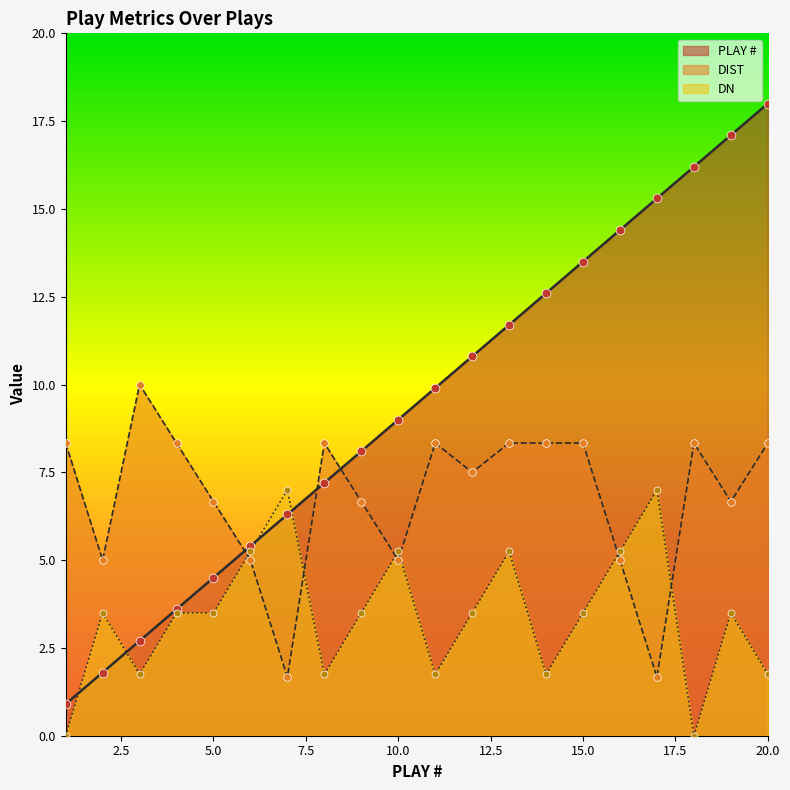

What is the total value across all series at 19?

27.3